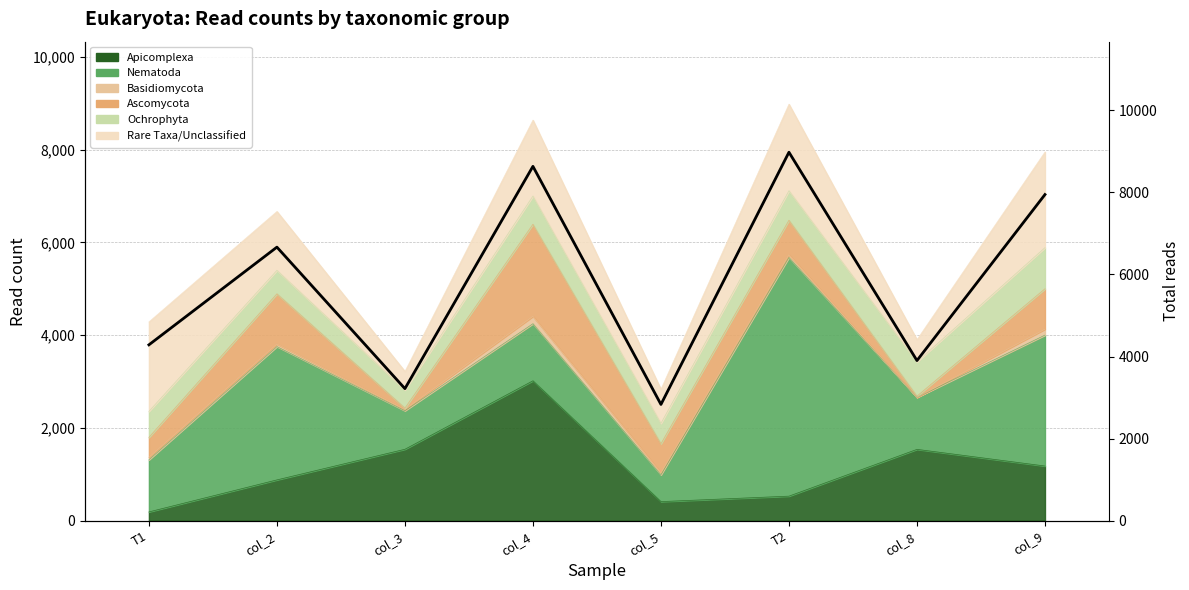

Where is the data nearest to the value 5906?

col_2